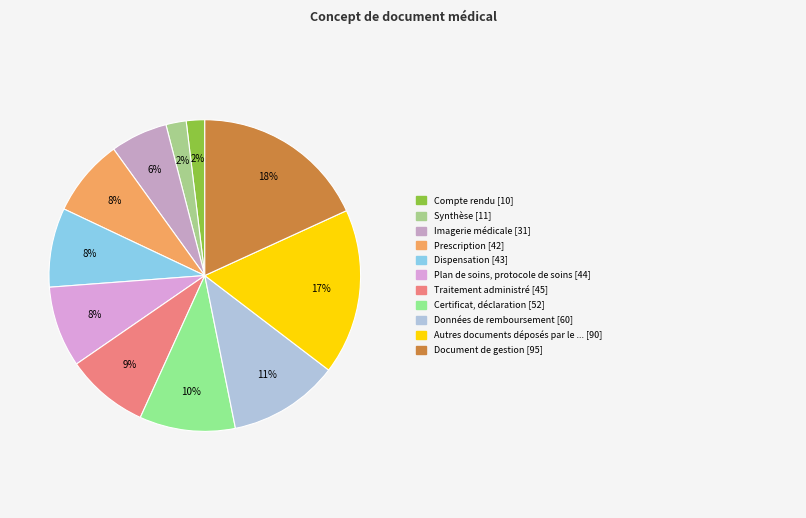

How many slices are in this pie chart?

11